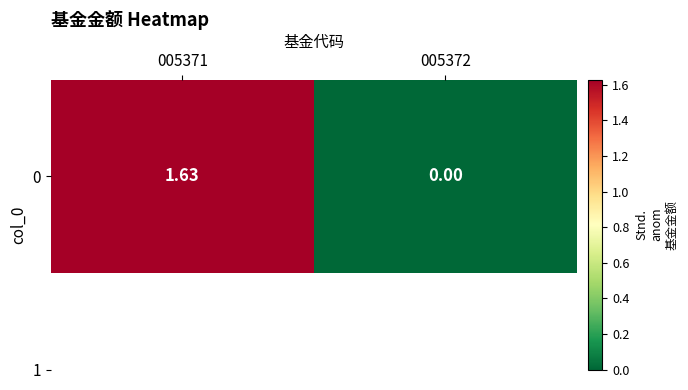

Rank the categories by value from highest to lowest.

005371, 005372